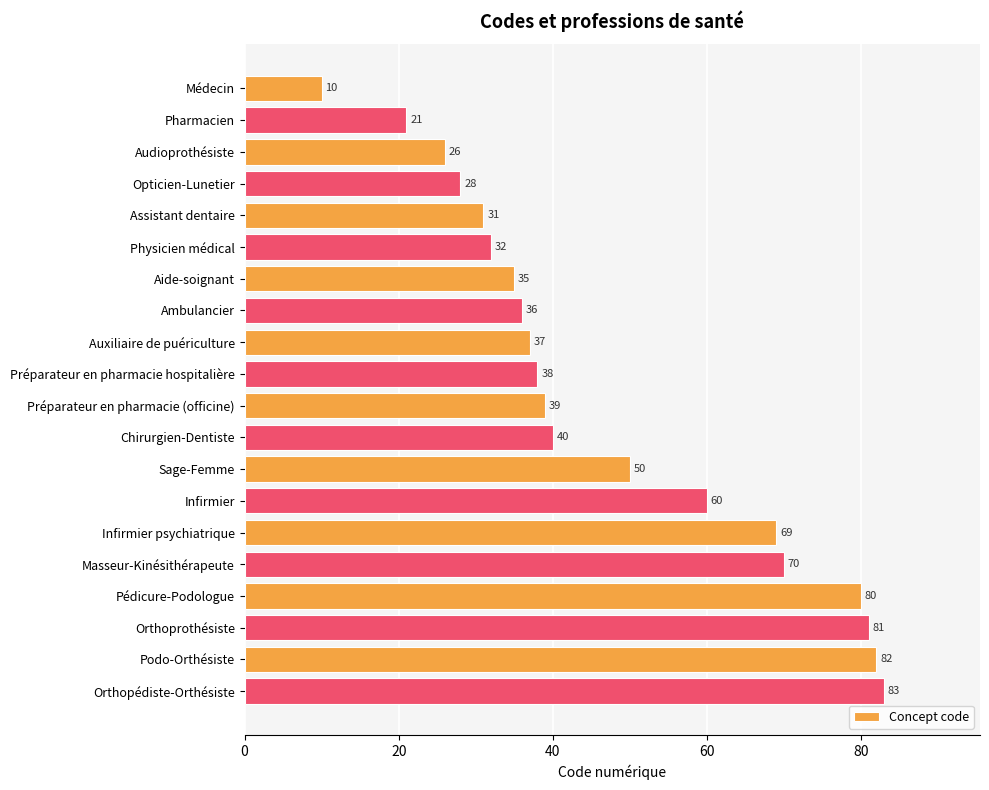

Is it true that the value at Chirurgien-Dentiste is 69?

False